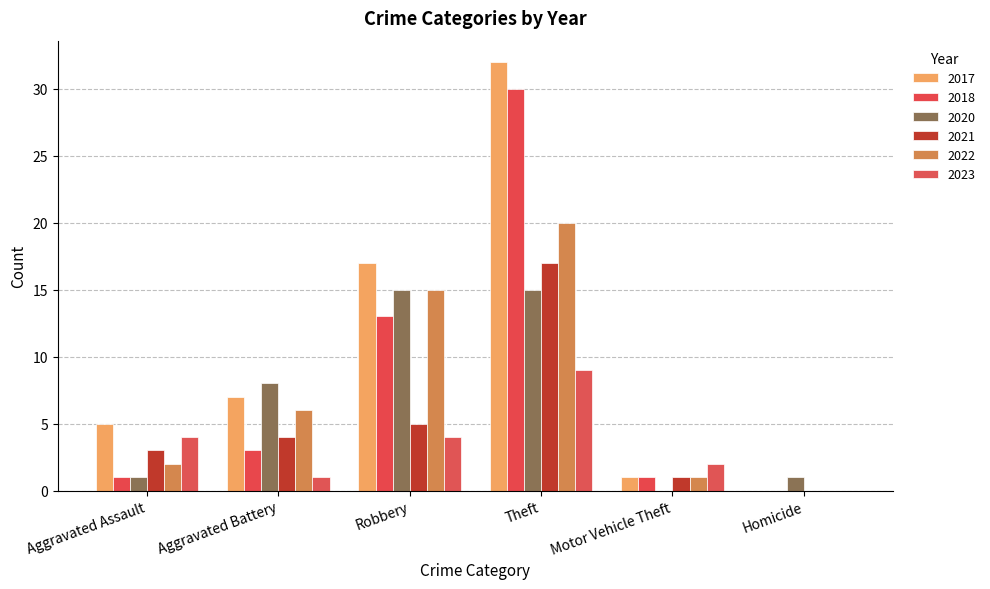

What is the maximum value shown in the chart?

32